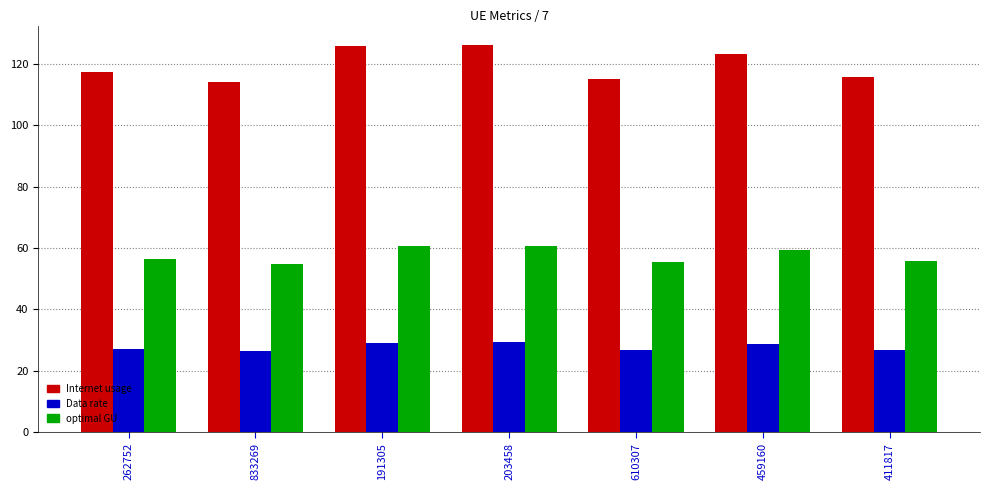

The optimal GU series shows 79.8 at 411817. True or false?

False